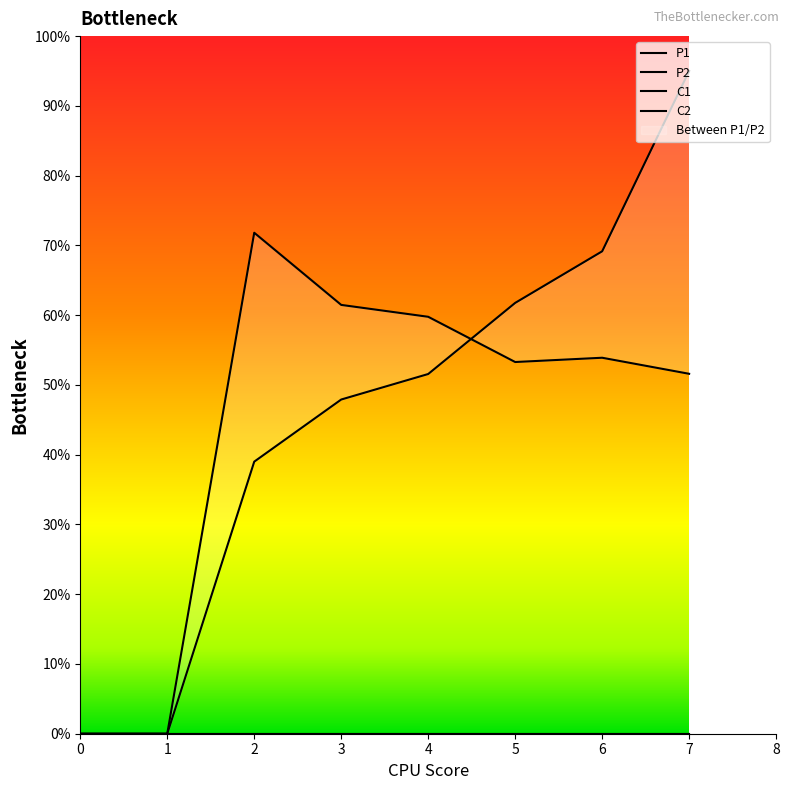

How many data points in P2 are above 53?

5